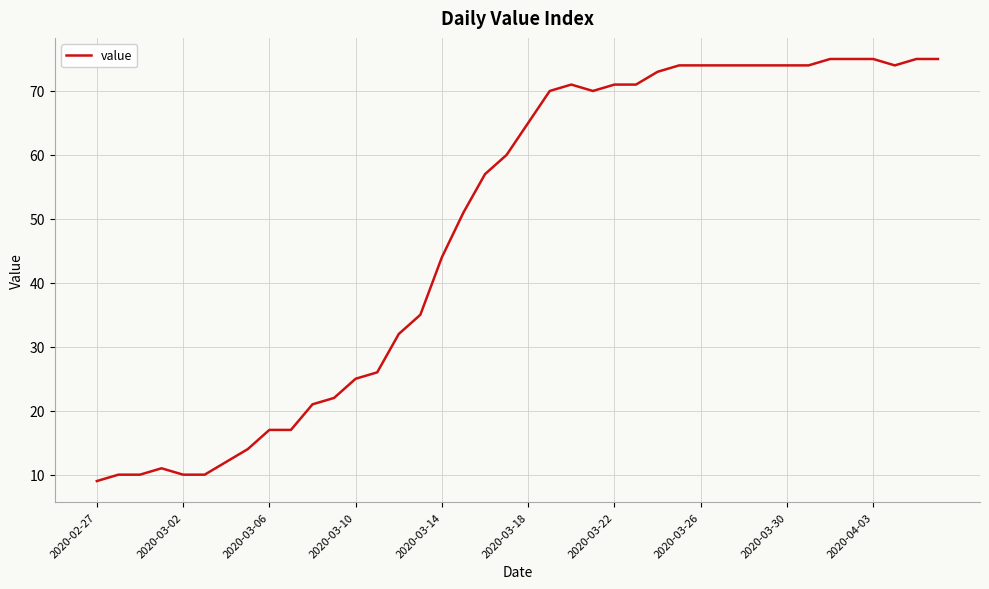

Does the chart have visible grid lines?

Yes